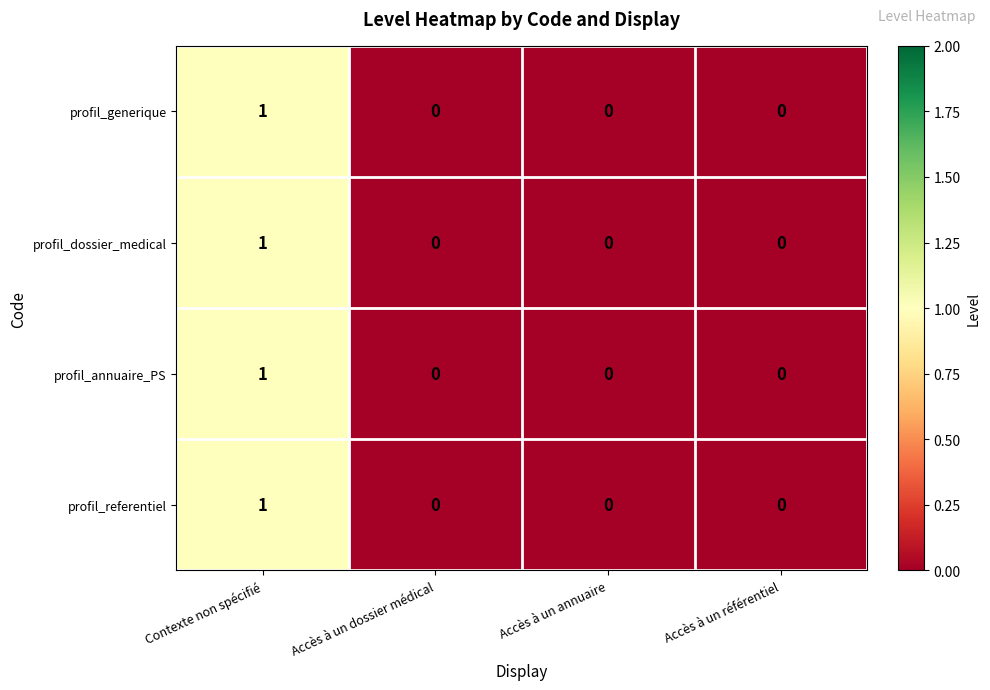

How many values in profil_referentiel are above zero?

1